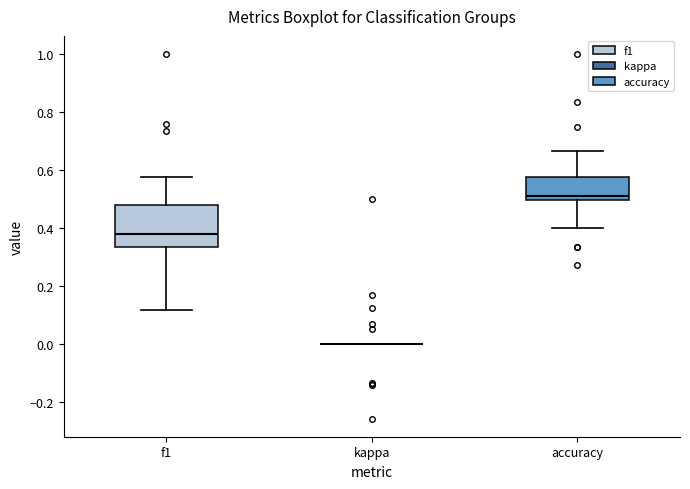

Reading left to right, read every box against the y-axis: the position of its median line, the range the box covers, and the ends of its whiskers. The values are not printed on the chart, so give them approximately, as read against the axis.

f1: median 0.38, box 0.34 to 0.48, whiskers 0.12 to 0.58
kappa: box collapsed to a line at 0.00, whiskers 0.00 to 0.00
accuracy: median 0.52, box 0.50 to 0.58, whiskers 0.40 to 0.66